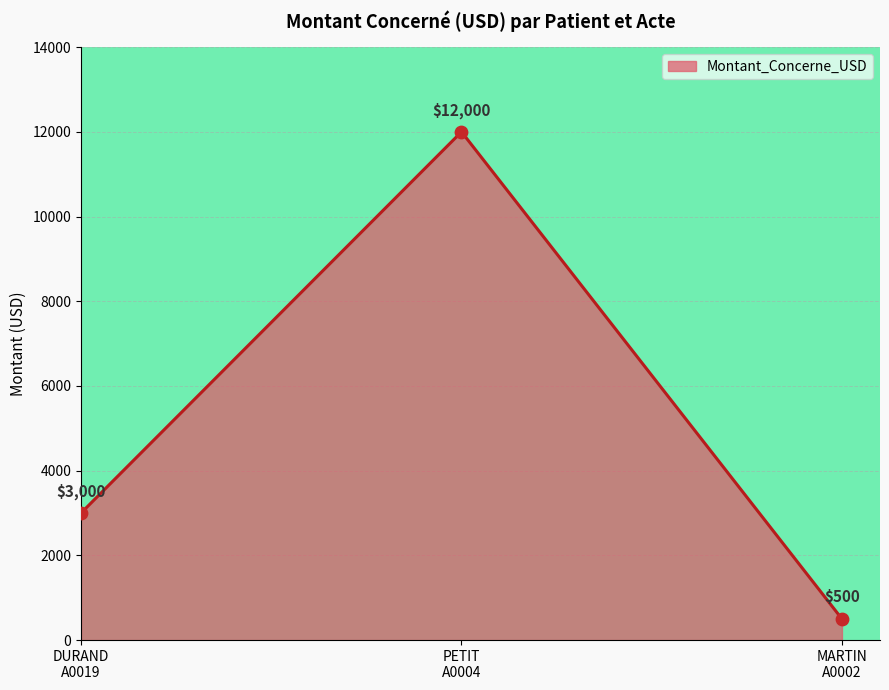

What is the average value?

5167